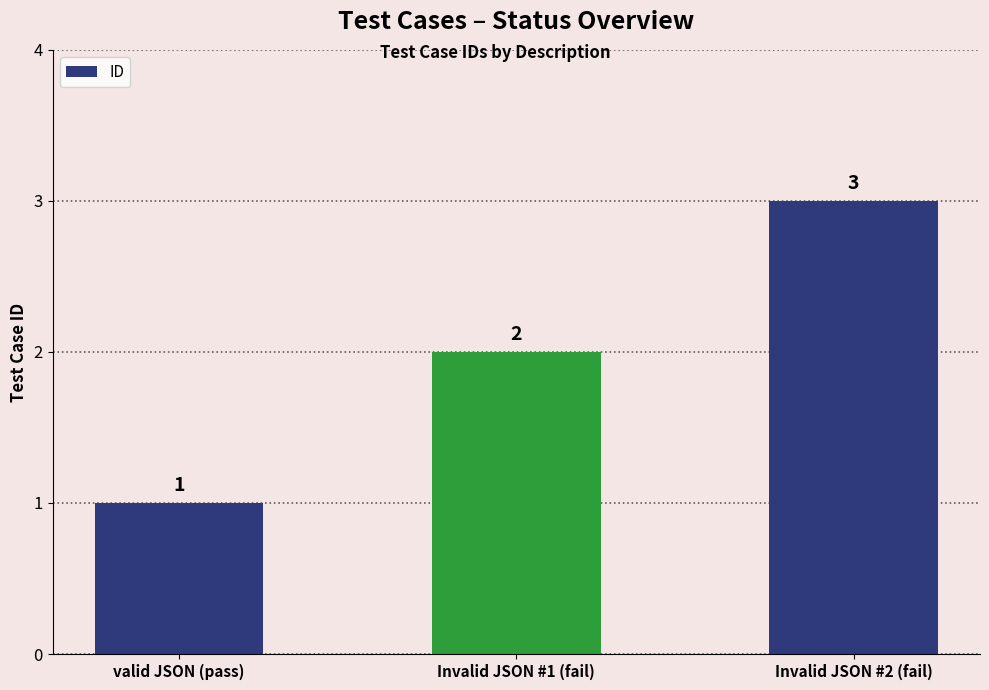

At which label is the value closest to 2?

Invalid JSON #1 (fail)